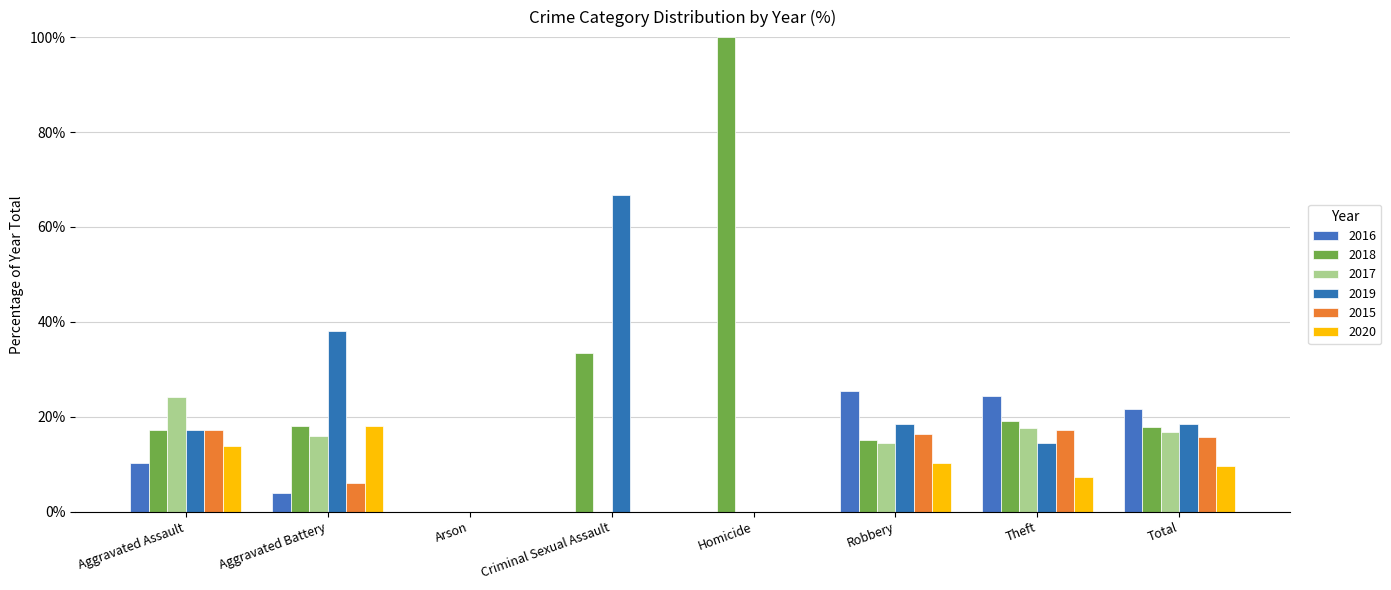

Read the 2019 value at Total.

18.5